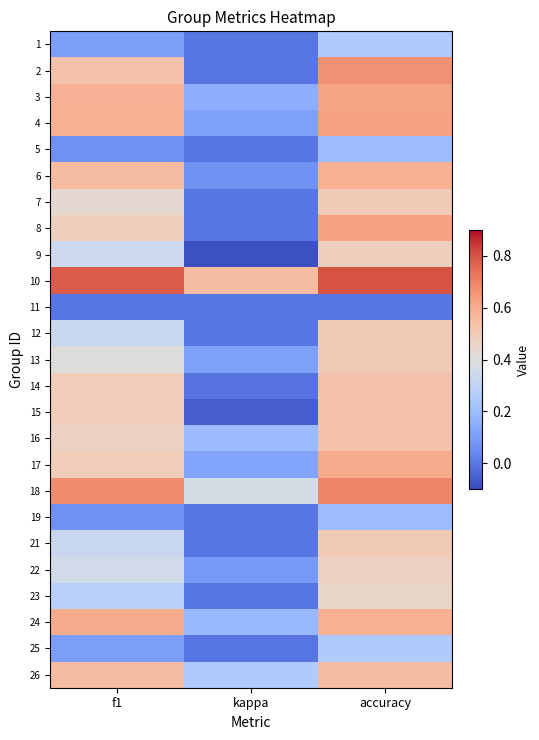

At which category does the chart reach its peak across all series?

accuracy